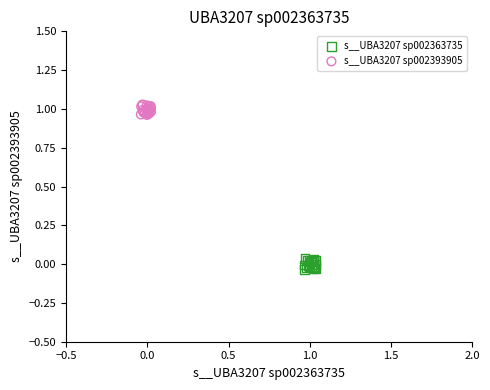

Which series contains the highest Y value?

s__UBA3207 sp002393905